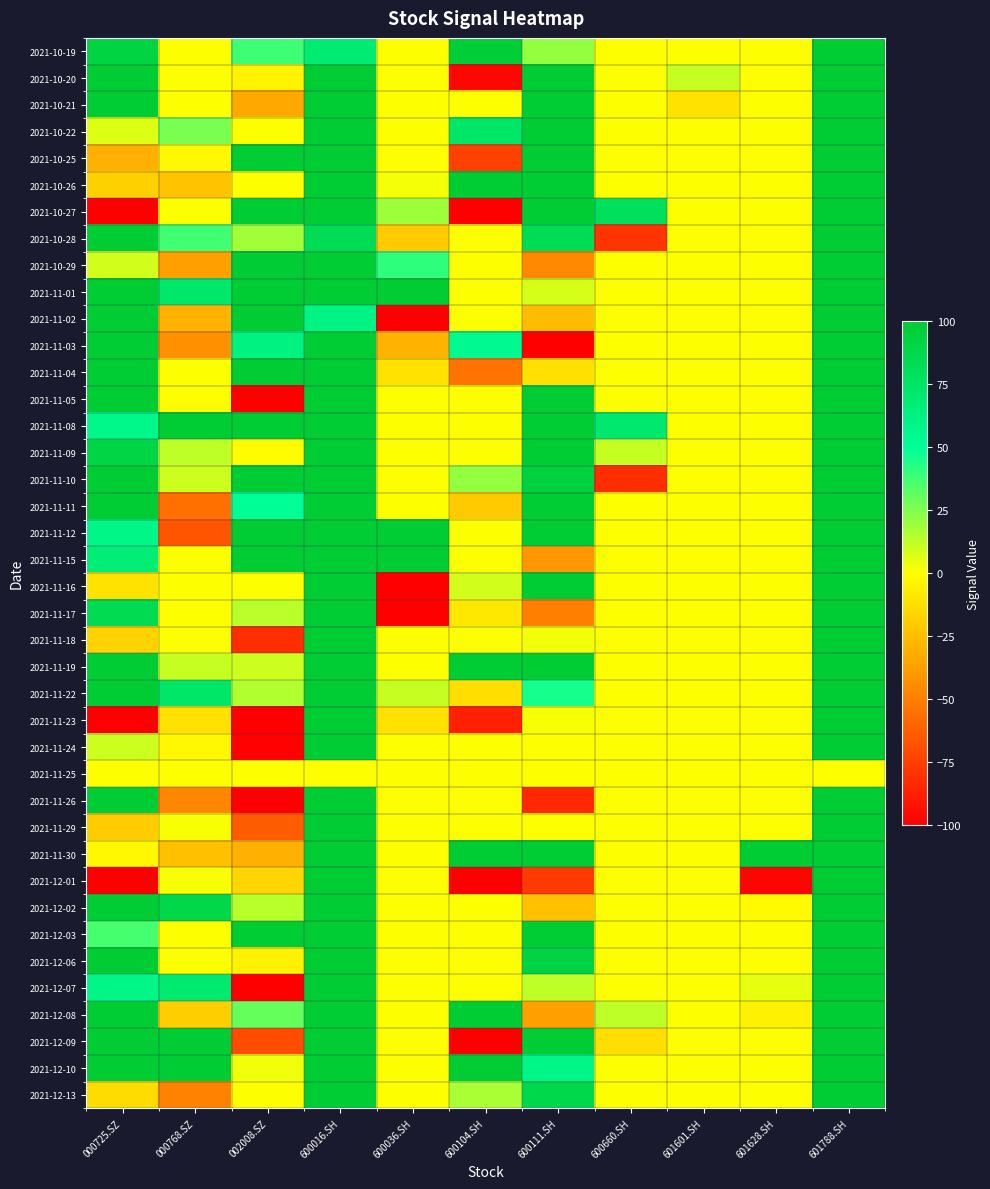

Which label corresponds to the smallest value in the chart?

000725.SZ